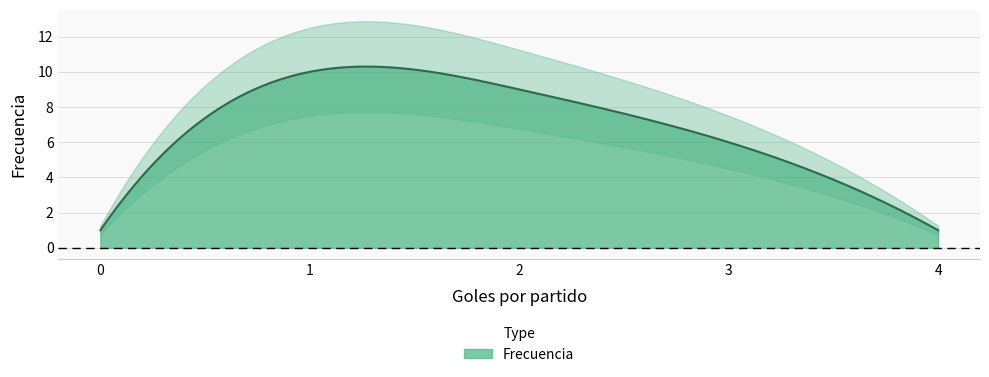

What is the difference between the maximum and second lowest values?

9